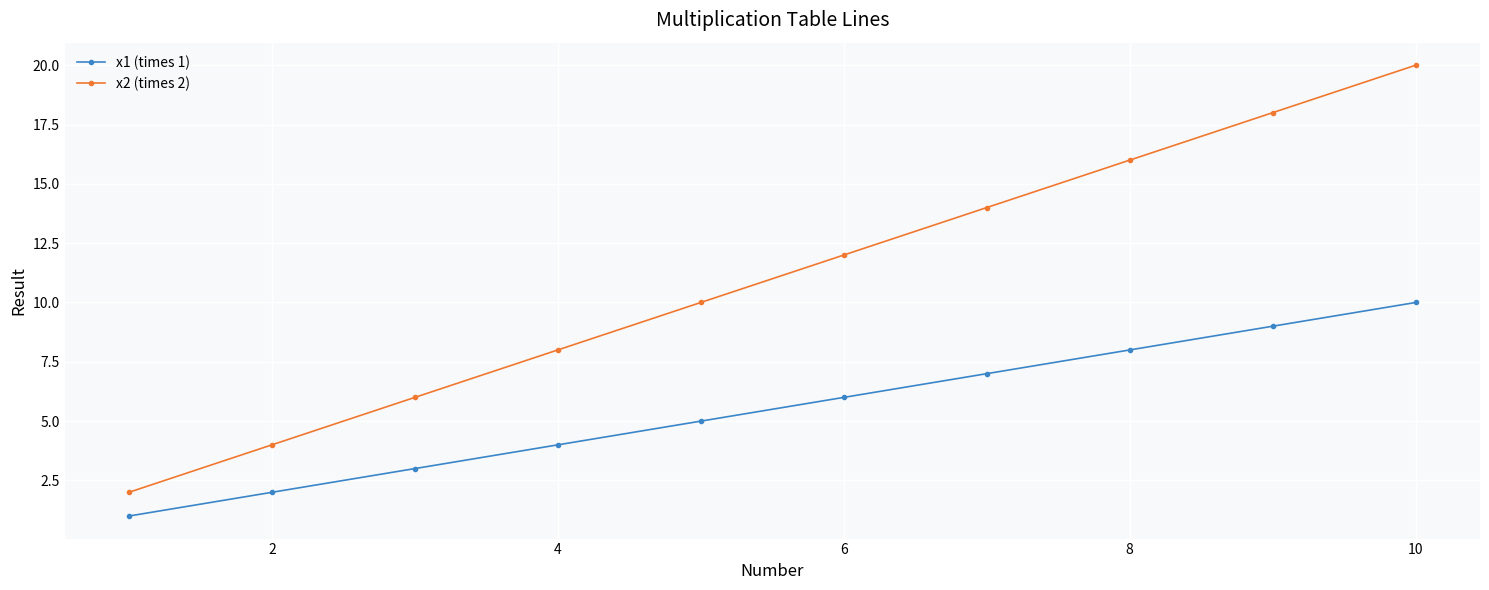

True or false: x1 (times 1) and x2 (times 2) intersect in this chart.

False